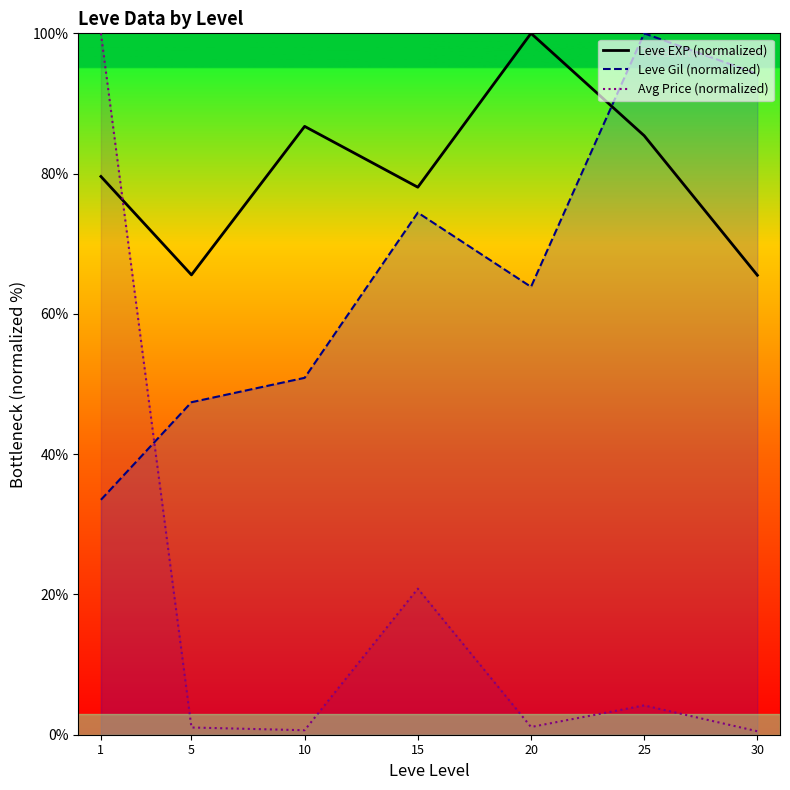

Does the chart display data point markers on the line(s)?

No